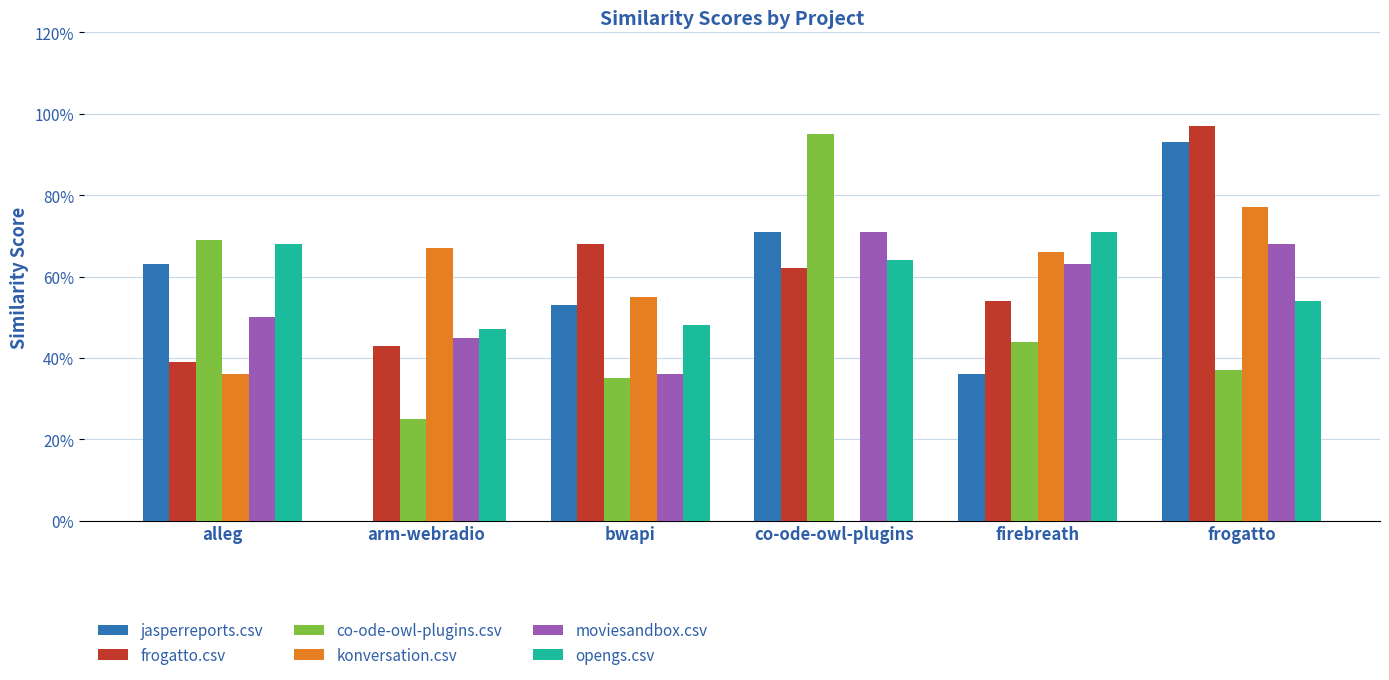

True or false: co-ode-owl-plugins.csv has a value of 0.4 at arm-webradio.

False